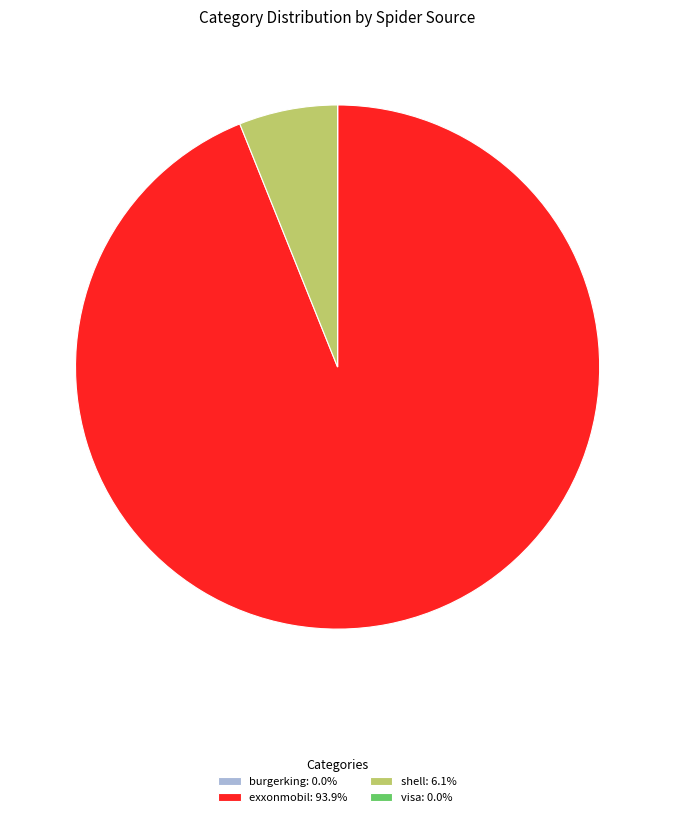

Does exxonmobil: 93.9% account for over 50% of the chart?

Yes